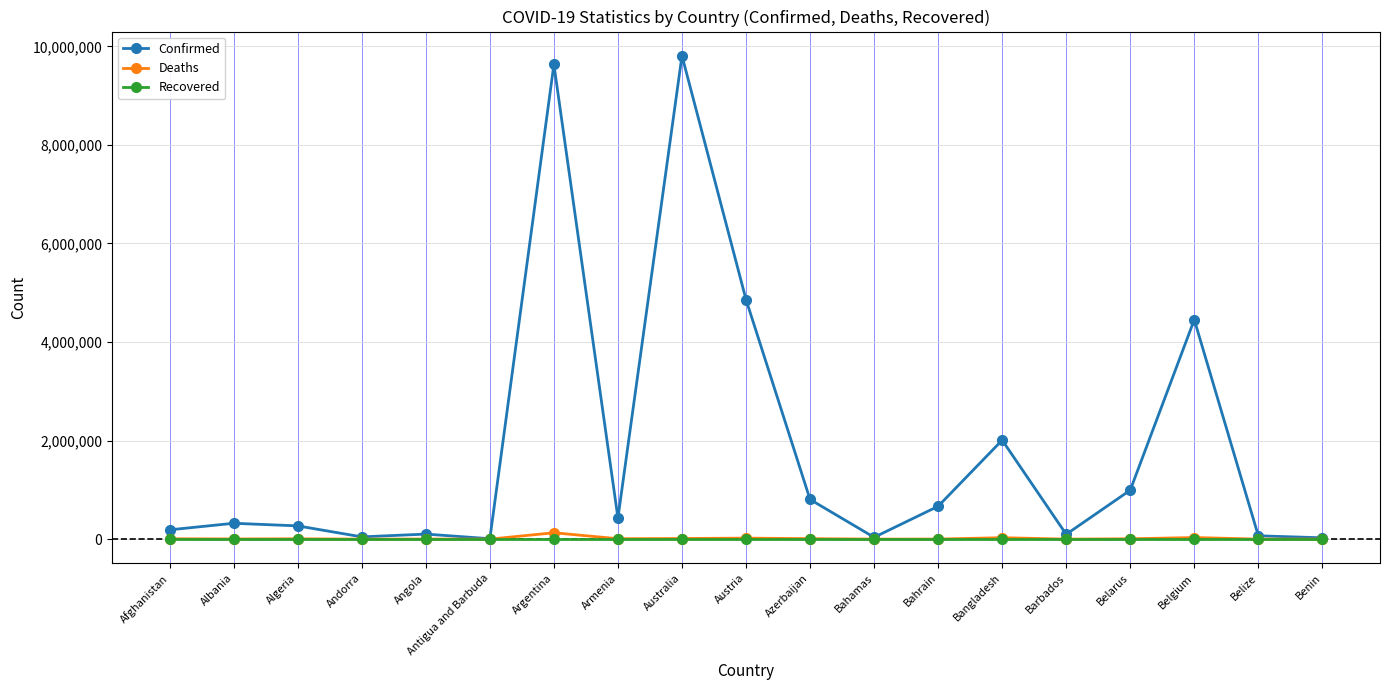

What is the maximum value shown in the chart?

9810541